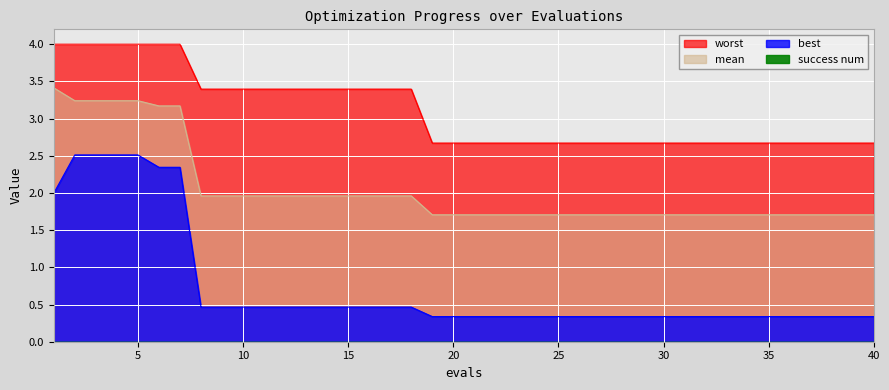

Reading left to right, extract all data points from this chart.

mean: 3.4	3.2	3.2	3.2	3.2	3.2	3.2	2.0	2.0	2.0	2.0	2.0	2.0	2.0	2.0	2.0	2.0	2.0	1.7	1.7	1.7	1.7	1.7	1.7	1.7	1.7	1.7	1.7	1.7	1.7	1.7	1.7	1.7	1.7	1.7	1.7	1.7	1.7	1.7	1.7
best: 2.0	2.5	2.5	2.5	2.5	2.3	2.3	0.5	0.5	0.5	0.5	0.5	0.5	0.5	0.5	0.5	0.5	0.5	0.3	0.3	0.3	0.3	0.3	0.3	0.3	0.3	0.3	0.3	0.3	0.3	0.3	0.3	0.3	0.3	0.3	0.3	0.3	0.3	0.3	0.3
worst: 4.0	4.0	4.0	4.0	4.0	4.0	4.0	3.4	3.4	3.4	3.4	3.4	3.4	3.4	3.4	3.4	3.4	3.4	2.7	2.7	2.7	2.7	2.7	2.7	2.7	2.7	2.7	2.7	2.7	2.7	2.7	2.7	2.7	2.7	2.7	2.7	2.7	2.7	2.7	2.7